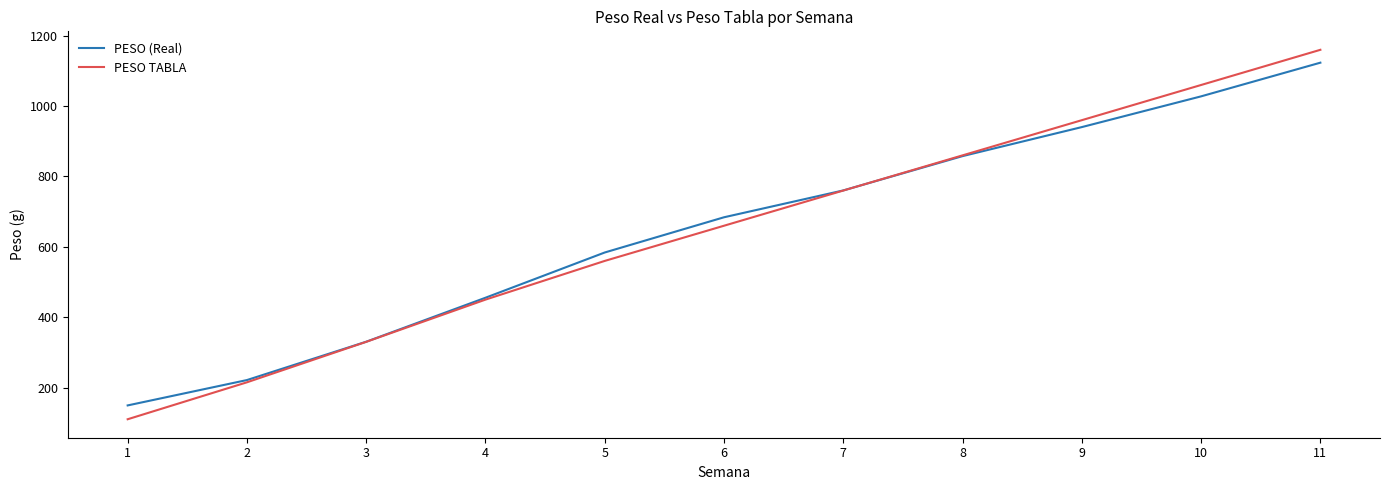

What is the greatest value displayed?

1160.0